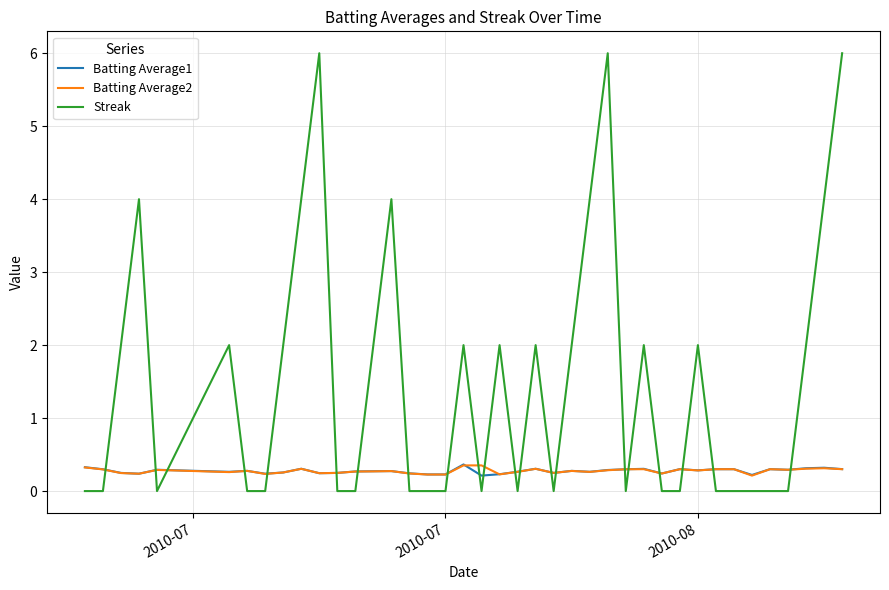

What is the average value of the Batting Average2 series?

0.3